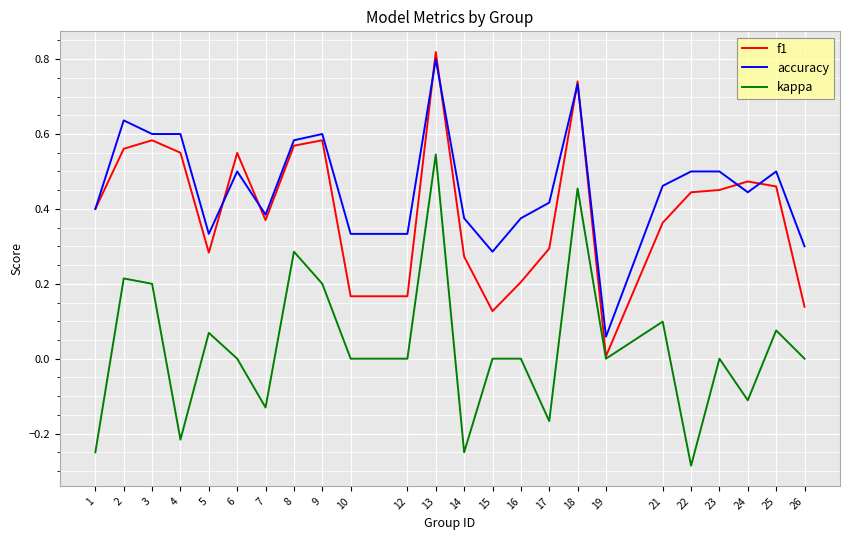

At which label does f1 reach its minimum?

19